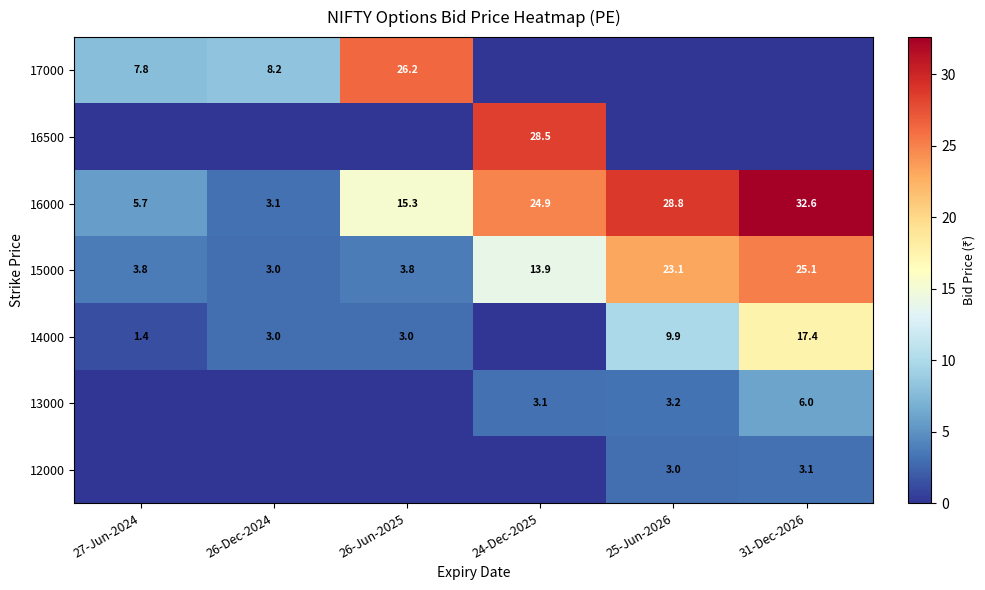

What is the greatest value displayed?

32.6